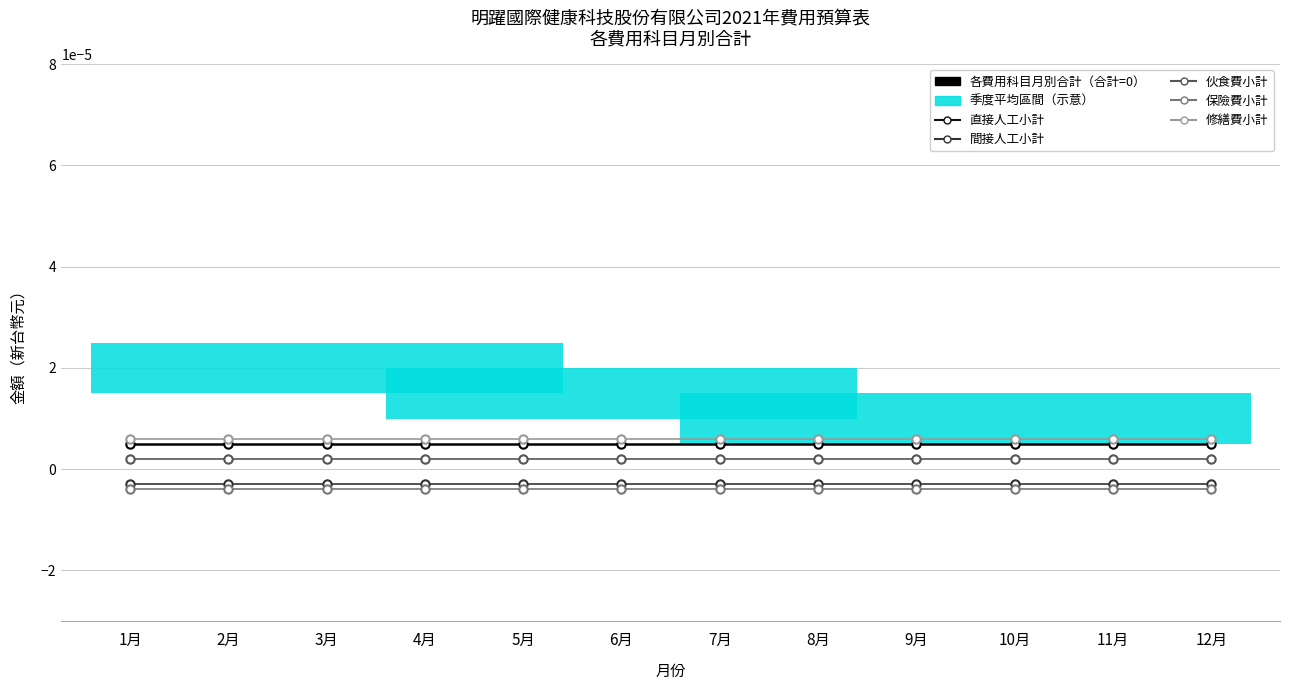

True or false: 伙食費小計 and 保險費小計 cross at least once.

False